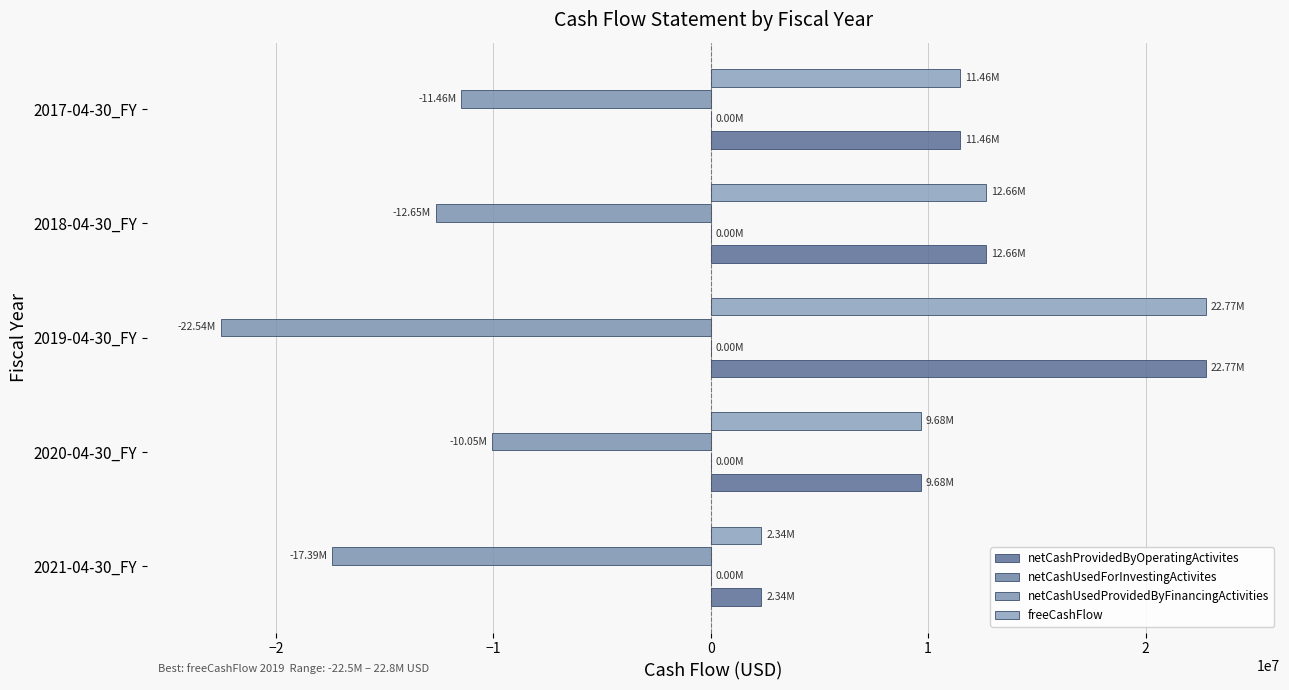

How many groups of bars are there?

5